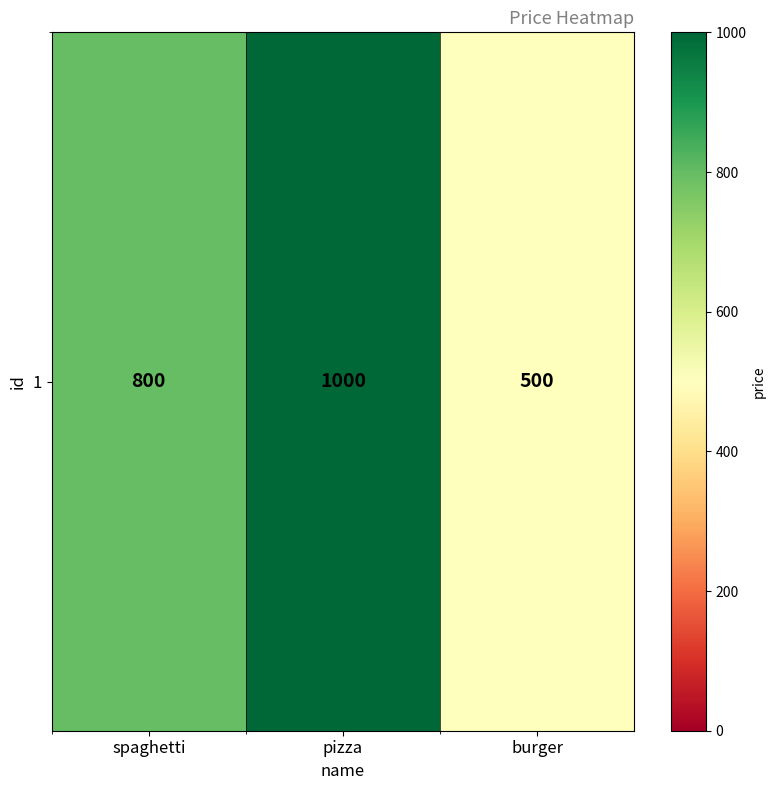

Where does the data first go above 800?

pizza